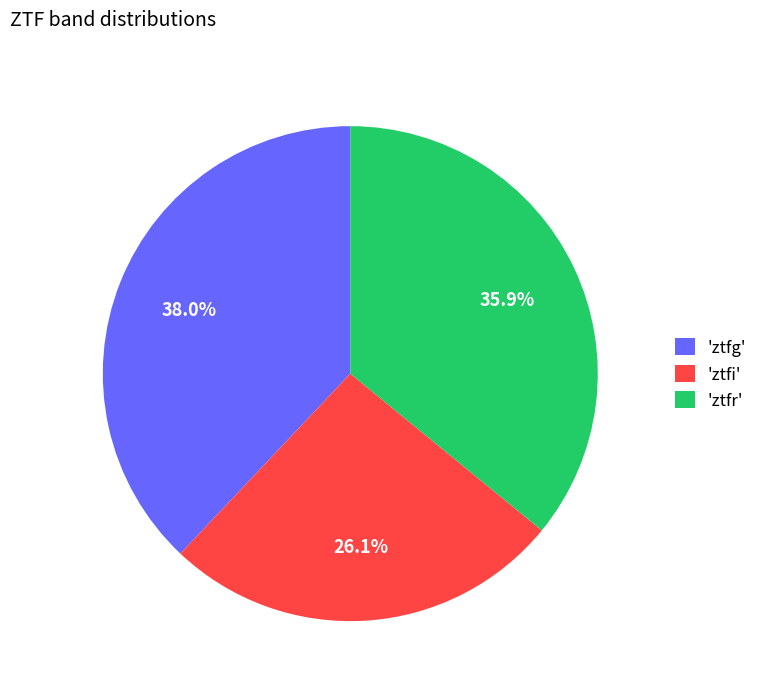

Which has a higher value, 'ztfr' or 'ztfg'?

'ztfg'